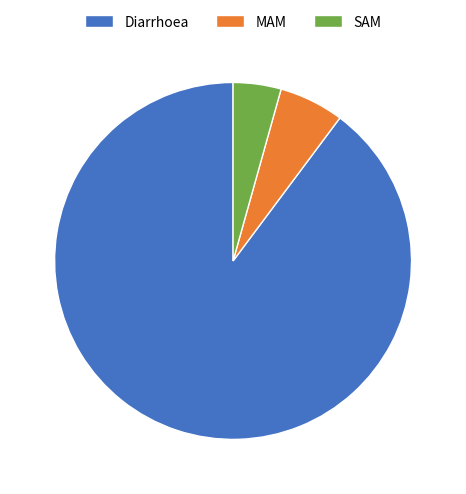

Rank the categories by value from lowest to highest.

SAM, MAM, Diarrhoea